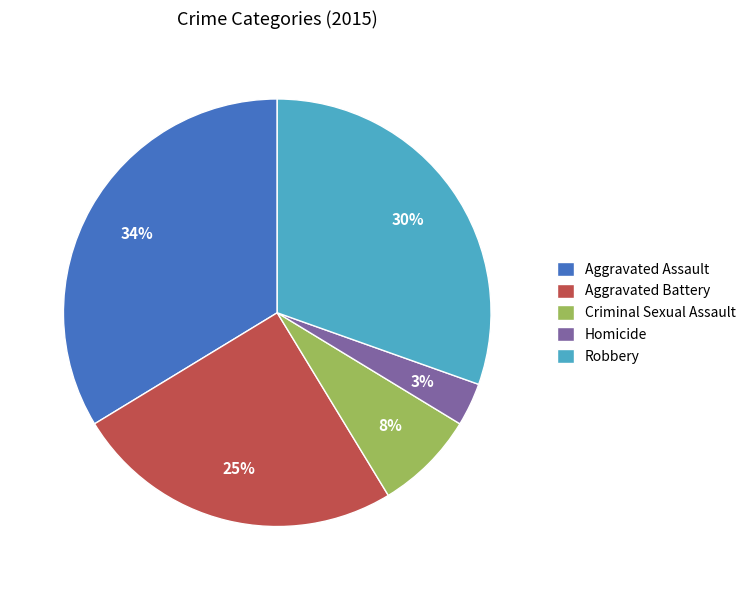

How many slices are in this pie chart?

5